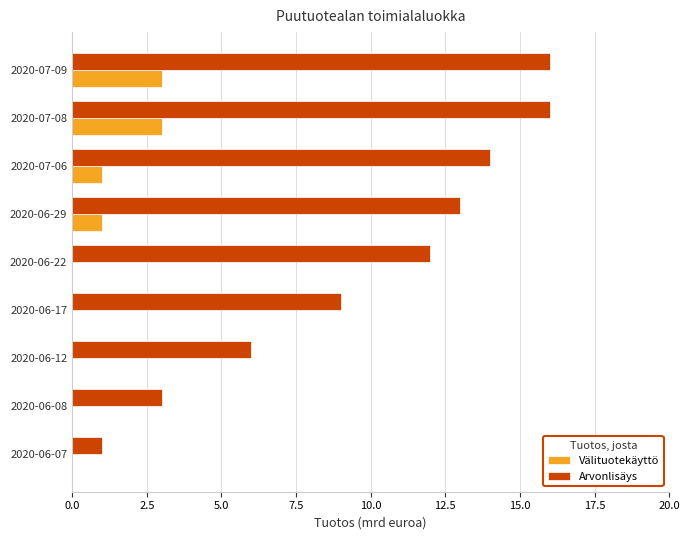

Is the value of Välituotekäyttö at 2020-06-29 greater than the value of Arvonlisäys at 2020-06-08?

No